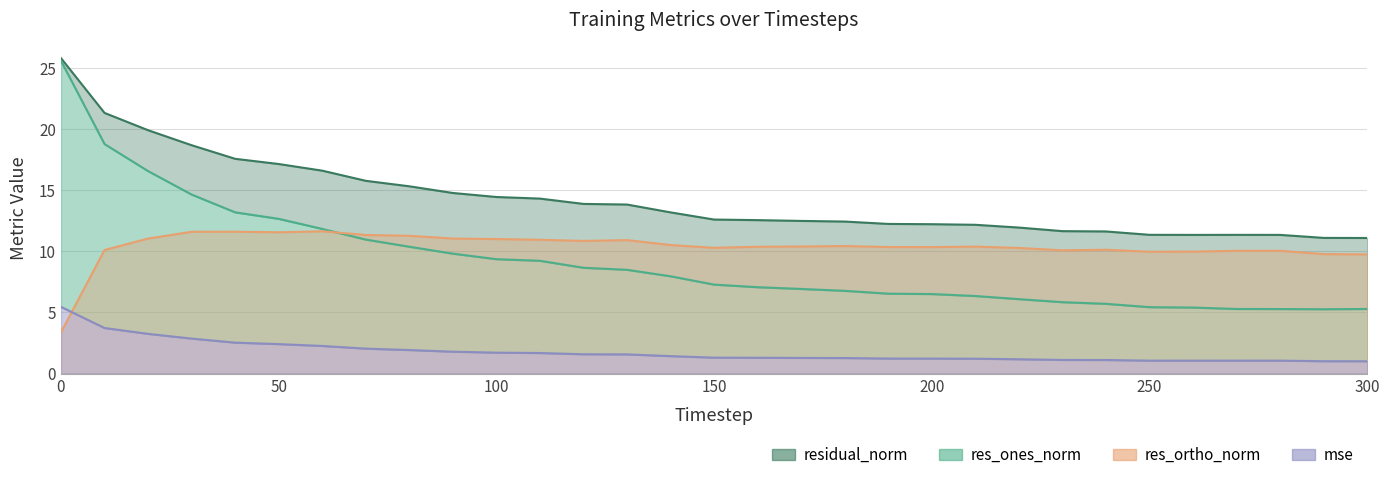

What is the lowest value of the residual_norm series?

11.1